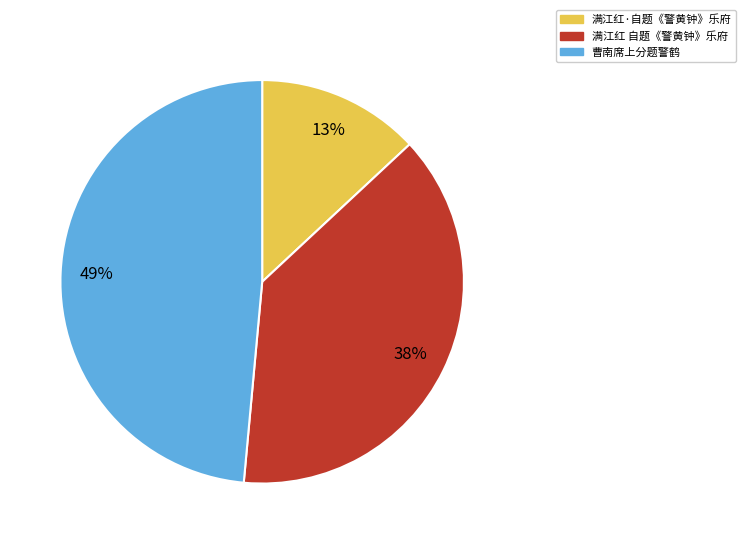

Rank the categories by value from highest to lowest.

曹南席上分题警鹤, 满江红 自题《警黄钟》乐府, 满江红·自题《警黄钟》乐府